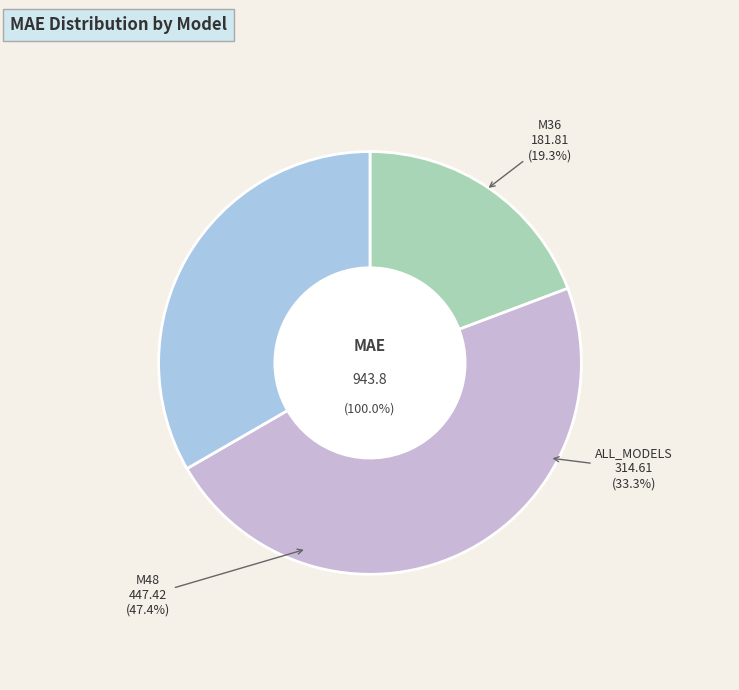

Which slice is the largest?

M48